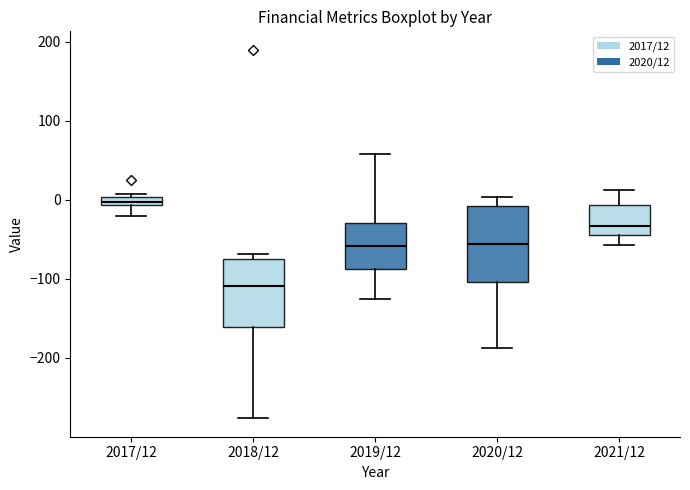

Where does the lower whisker of the box for 2017/12 end on the y-axis? The values are not printed on the chart, so give them approximately, as read against the axis.

-20